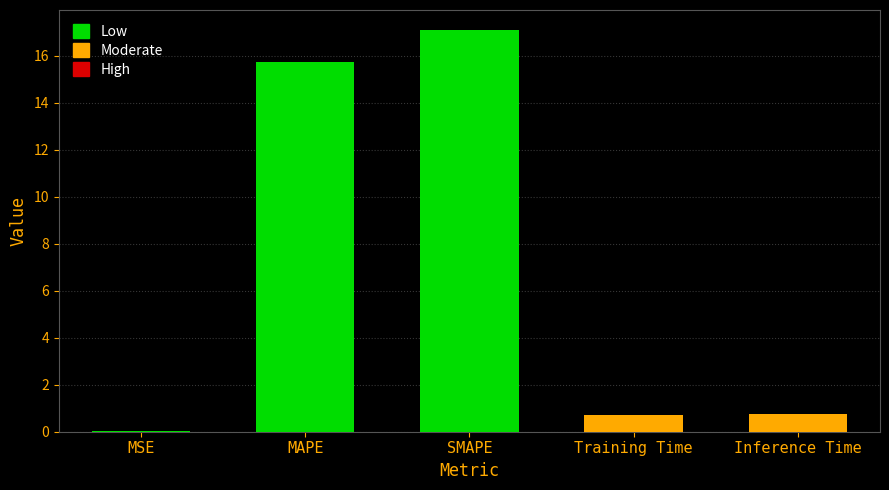

Which label corresponds to the largest value in the chart?

SMAPE